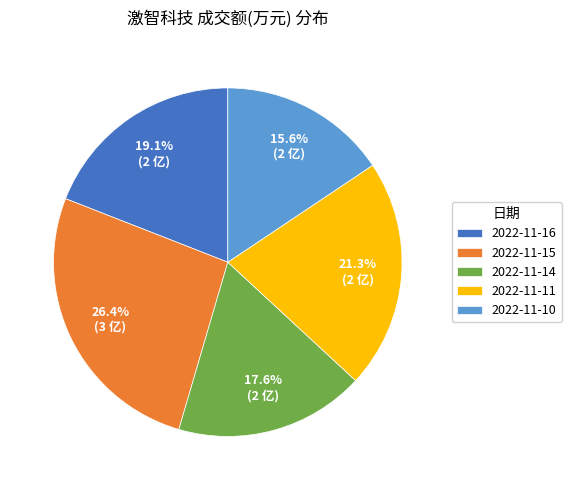

To the nearest percent, what is the combined percentage of 2022-11-14 and 2022-11-11?

39%